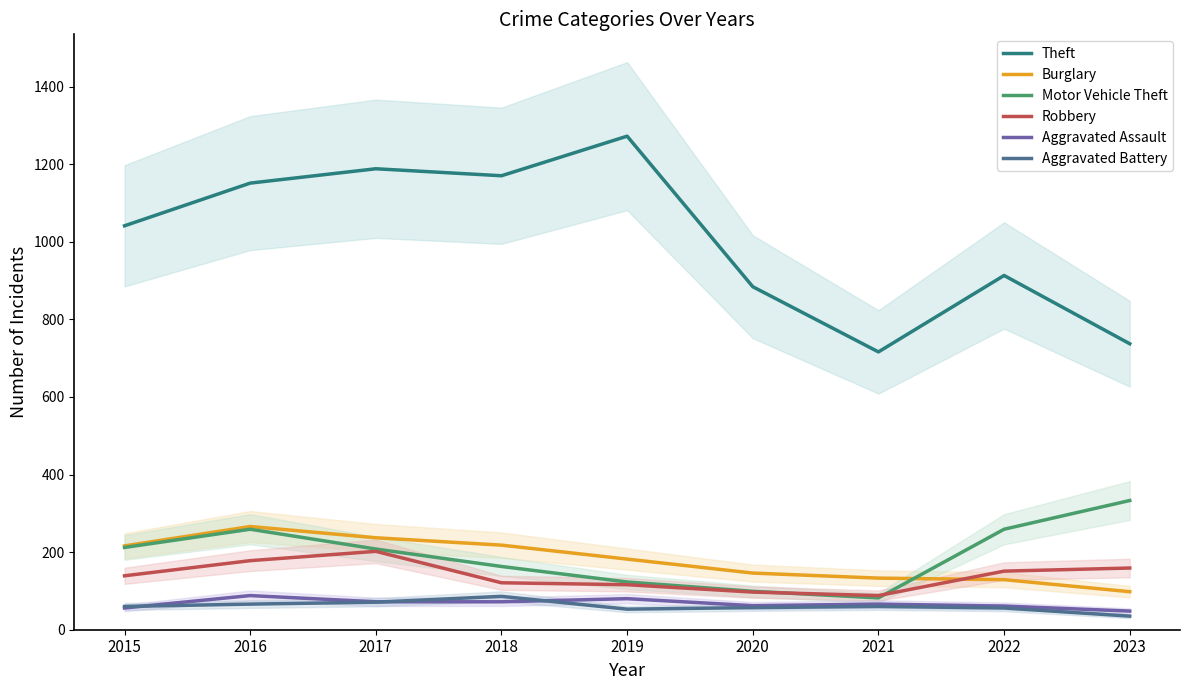

At how many categories does at least one series exceed 317?

9